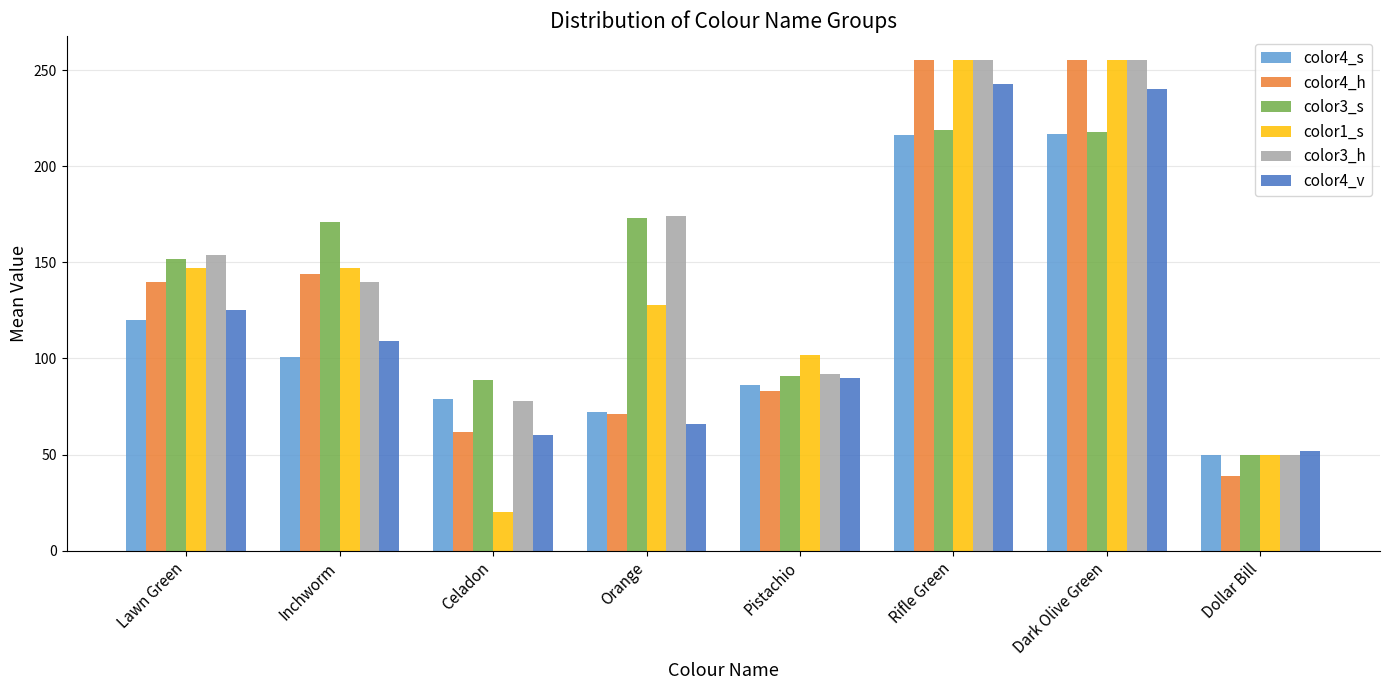

What is the lowest value of the color4_h series?

39